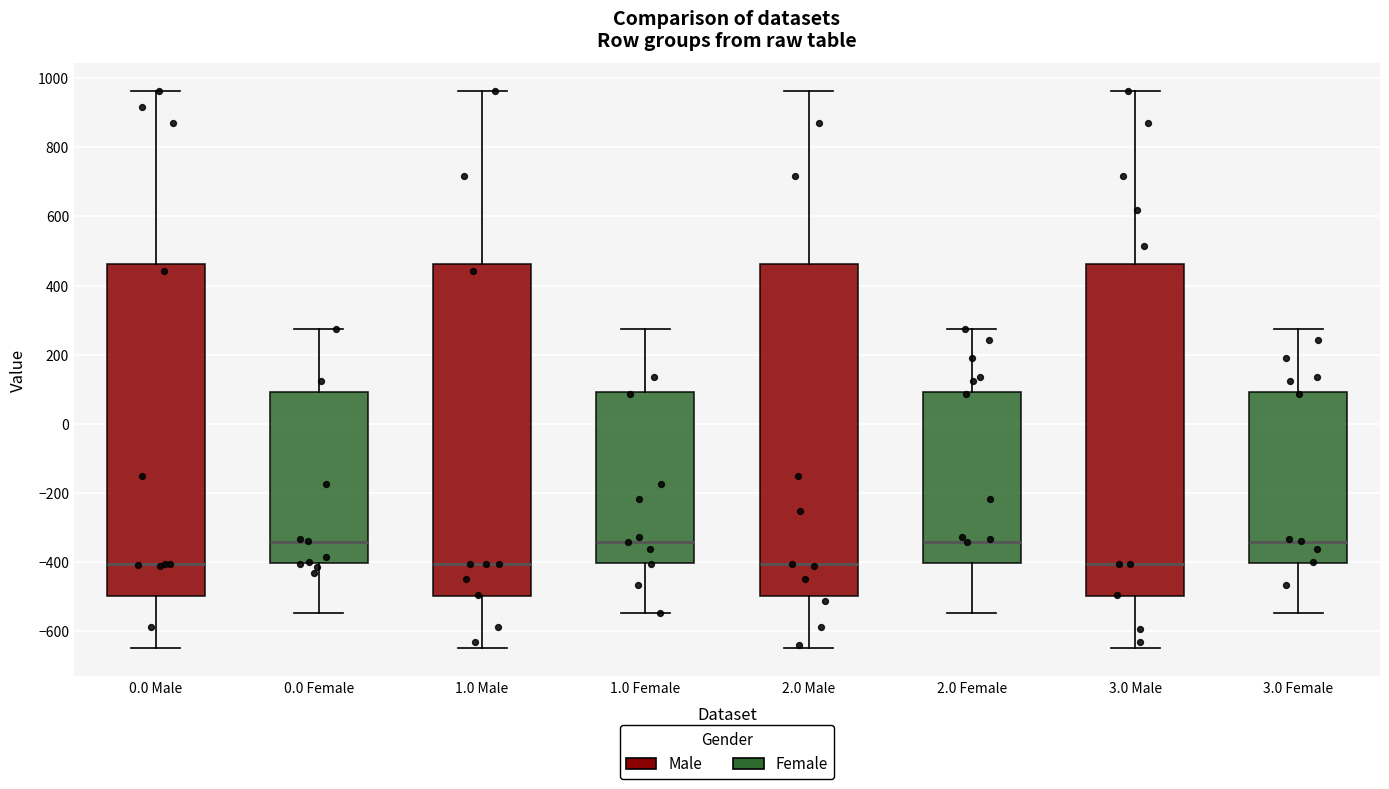

Where does the upper whisker of the box for 0.0 Female end on the y-axis? The values are not printed on the chart, so give them approximately, as read against the axis.

280